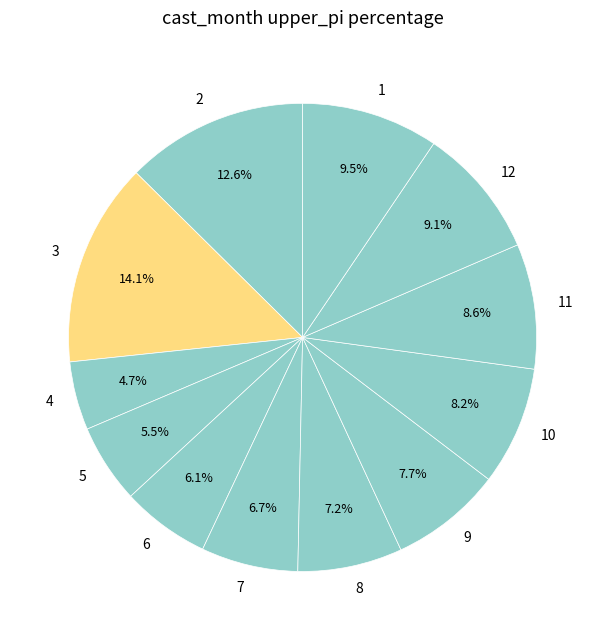

The 8 slice represents 1% of the pie. True or false?

False